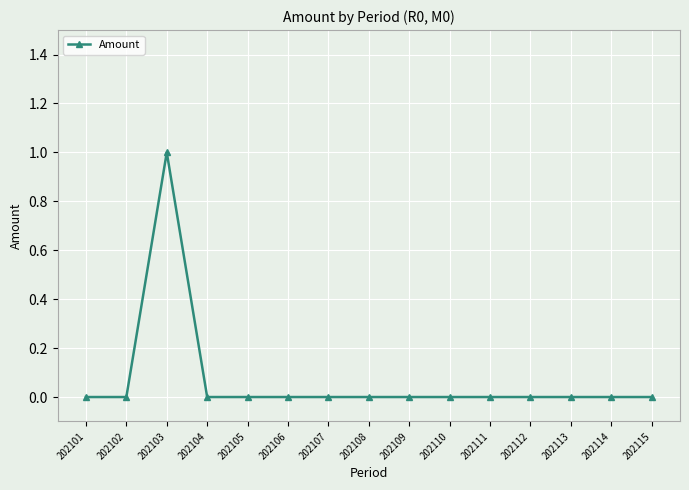

How many series are shown in this chart?

1